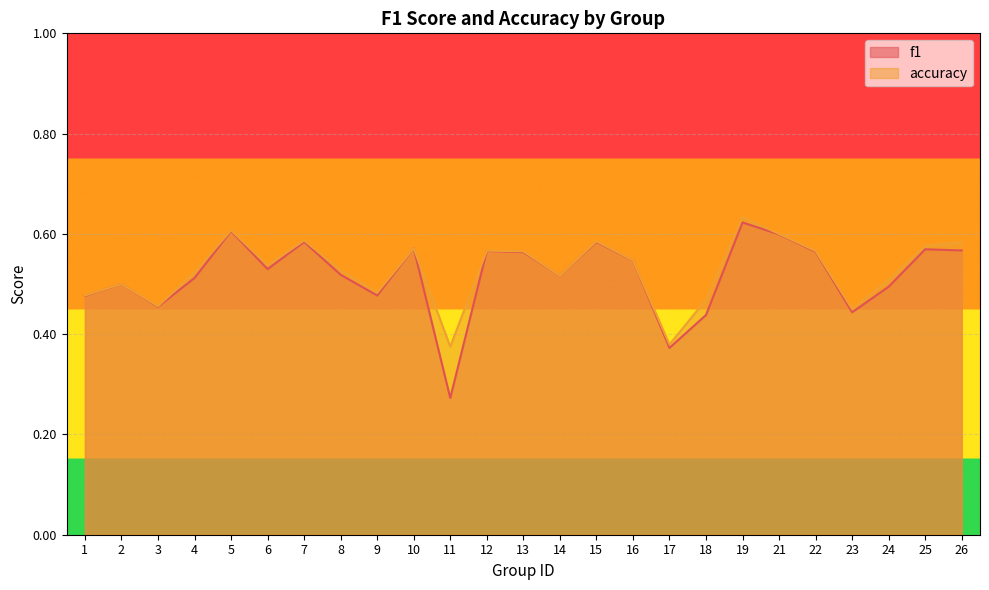

True or false: accuracy and f1 cross at least once.

False